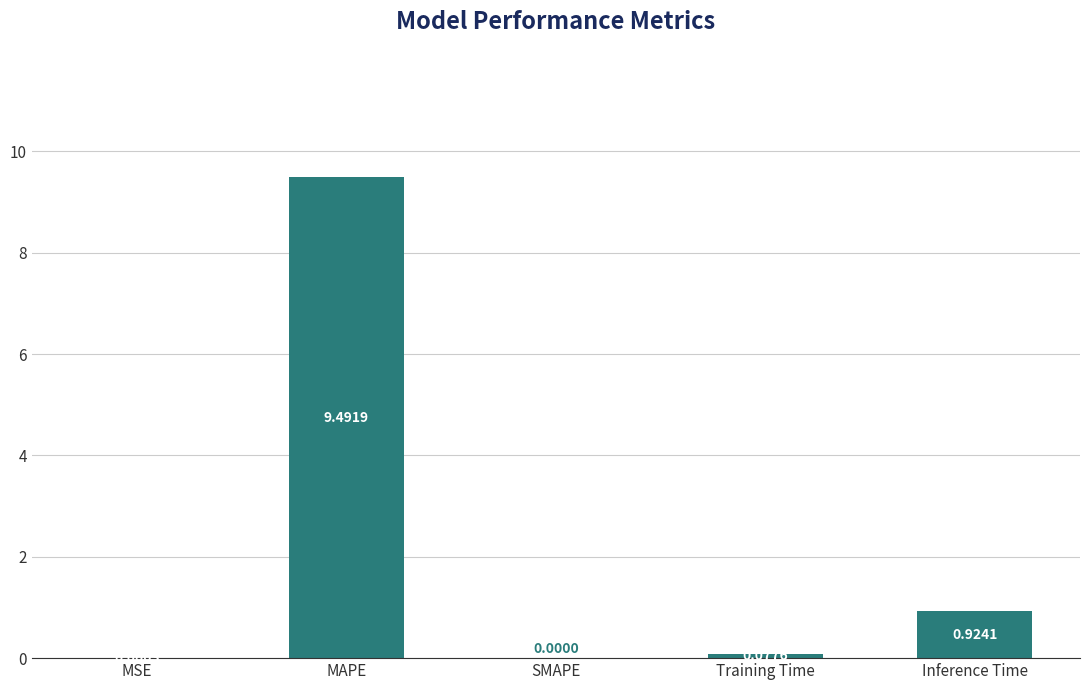

Count the number of categories in the chart.

5